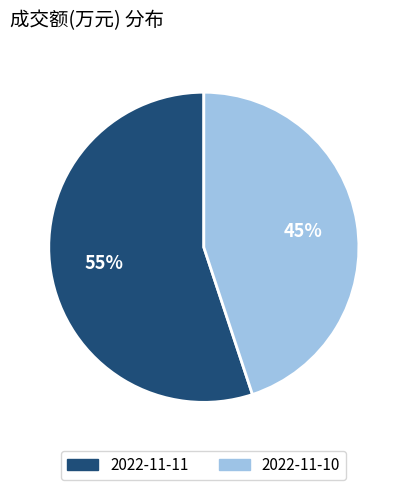

What is the ratio of the value at 2022-11-10 to the value at 2022-11-11?

0.8